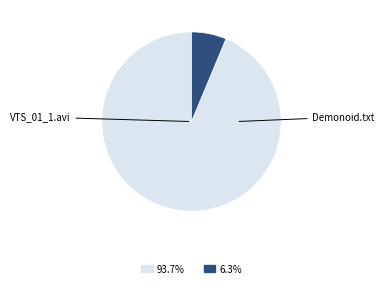

How many slices are in this pie chart?

2